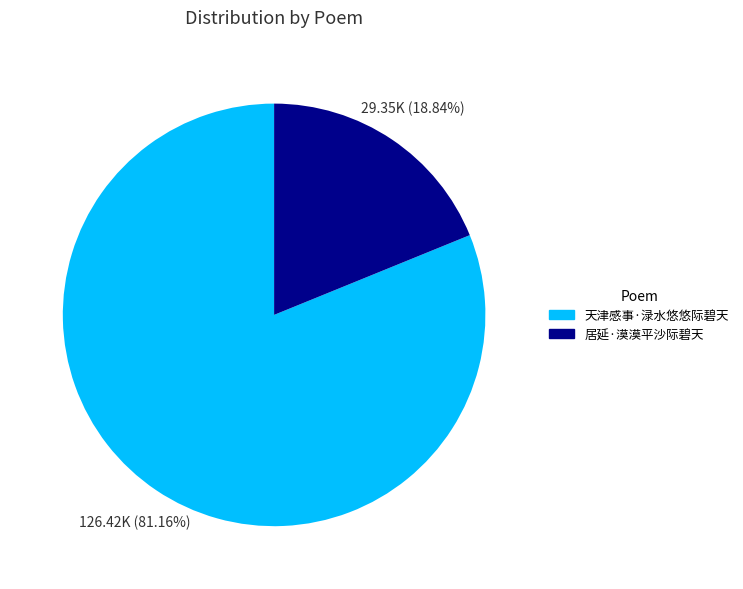

What is the largest slice in the pie chart?

天津感事·渌水悠悠际碧天